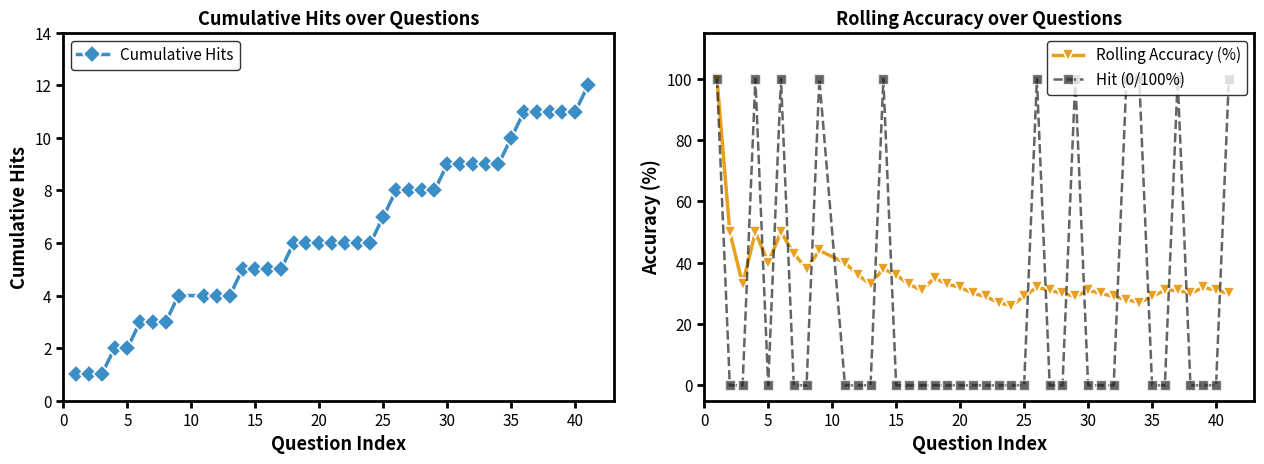

Reading right to left, list all the values displayed in this chart.

Cumulative Hits: 12	11	11	11	11	11	10	9	9	9	9	9	8	8	8	8	7	6	6	6	6	6	6	6	5	5	5	5	4	4	4	4	3	3	3	2	2	1	1	1
Rolling Accuracy (%): 30	31	32	30	31	31	29	27	28	29	30	31	29	30	31	32	29	26	27	29	30	32	33	35	31	33	36	38	33	36	40	44	38	43	50	40	50	33	50	100
Hit (0/100%): 100	0	0	0	100	0	0	100	100	0	0	0	100	0	0	100	0	0	0	0	0	0	0	0	0	0	0	100	0	0	0	100	0	0	100	0	100	0	0	100